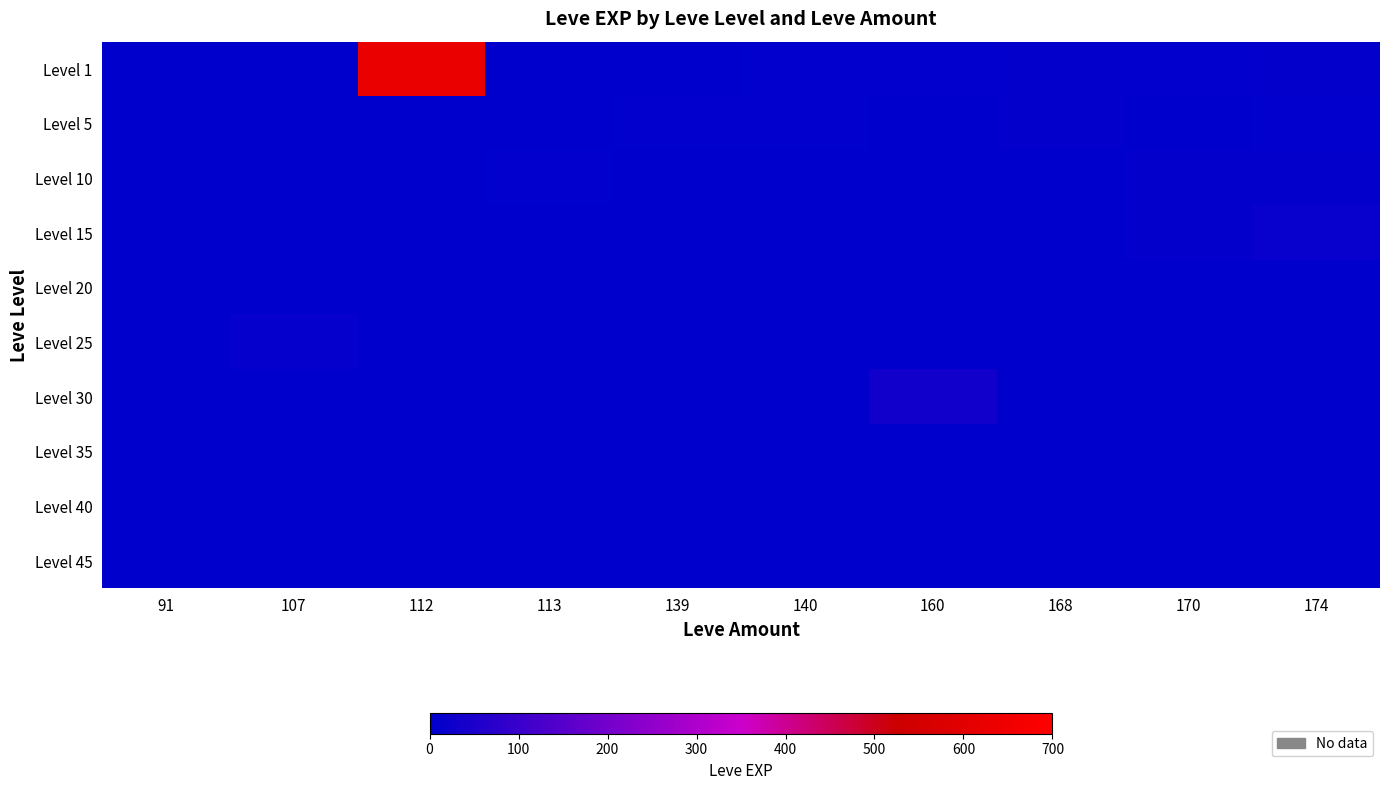

Rank the series by their maximum value, from lowest to highest.

Level 20, Level 35, Level 40, Level 45, Level 5, Level 10, Level 25, Level 15, Level 30, Level 1